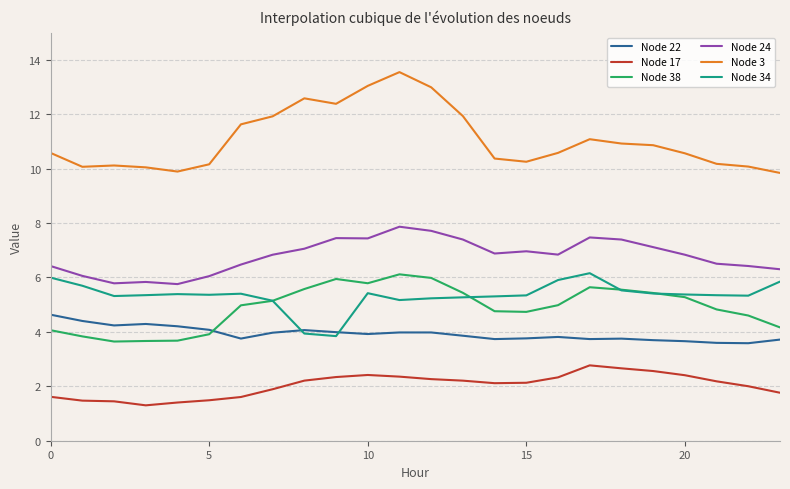

What is the smallest value displayed?

1.3